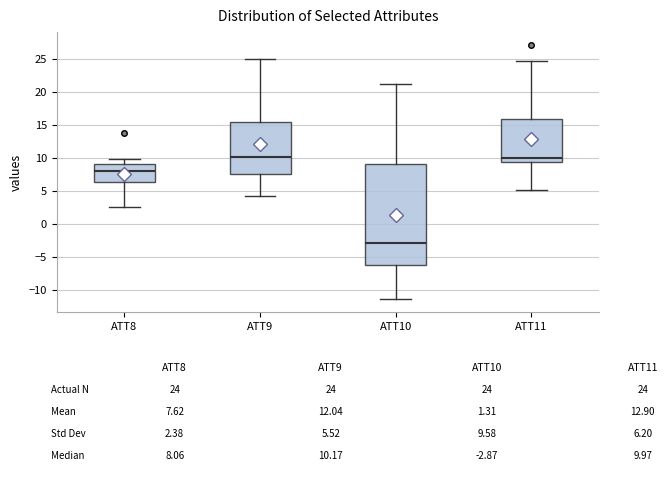

Reading left to right, transcribe this box plot: for each box, give where its median line is, the range the box spans, and where its two whiskers end, as read against the y-axis. The values are not printed on the chart, so give them approximately, as read against the axis.

ATT8: median 8.0, box 6.5 to 9.0, whiskers 2.5 to 10.0
ATT9: median 10.0, box 7.5 to 15.5, whiskers 4.0 to 25.0
ATT10: median -3.0, box -6.5 to 9.0, whiskers -11.5 to 21.0
ATT11: median 10.0, box 9.5 to 16.0, whiskers 5.0 to 24.5